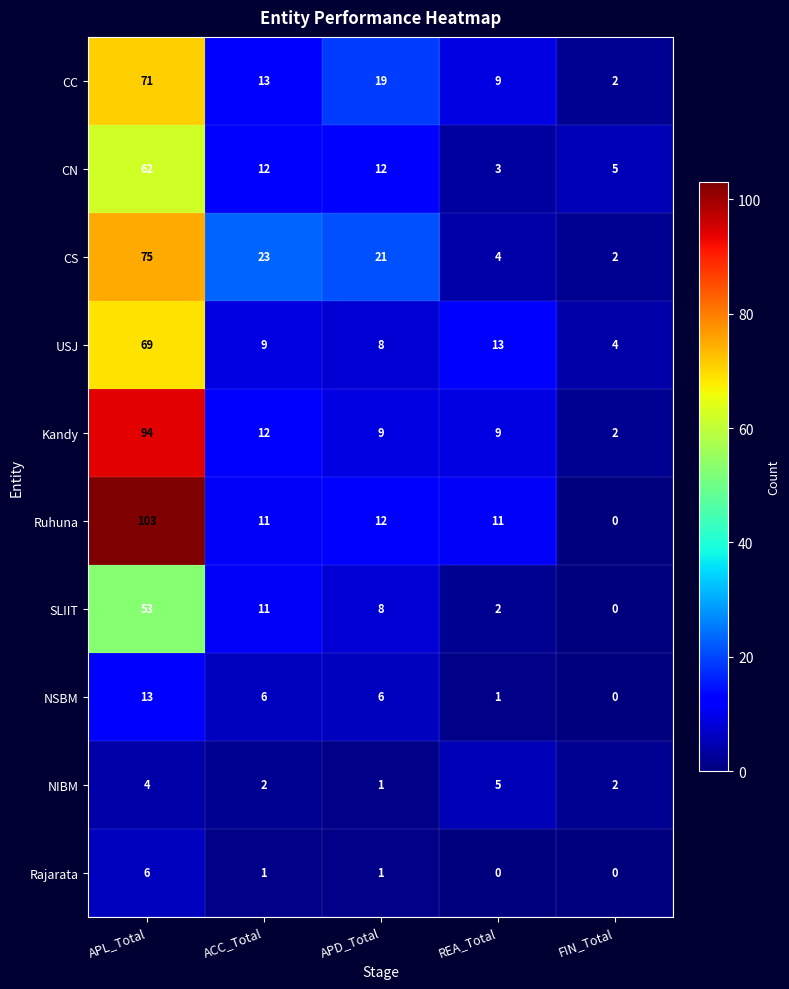

How many distinct data groups are displayed?

10